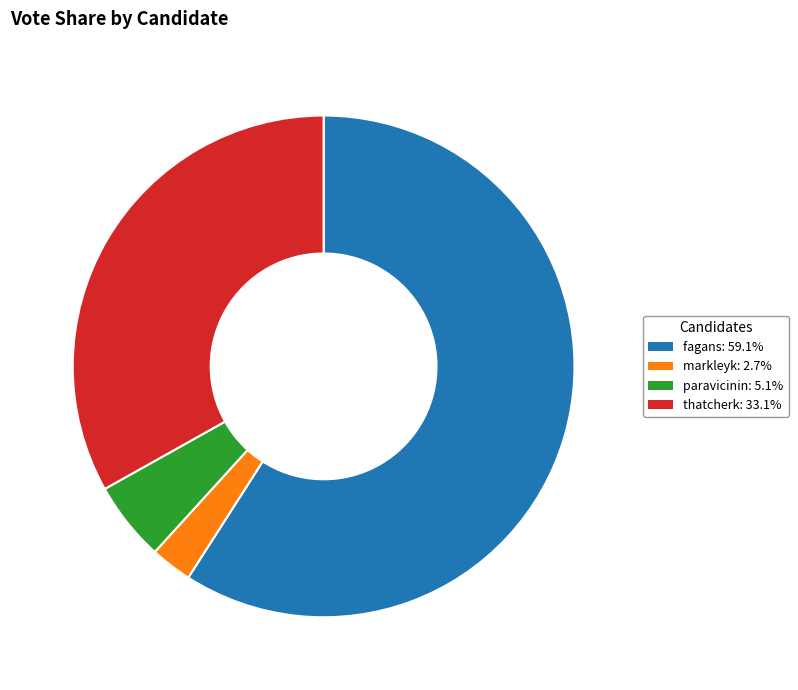

Is there a majority slice in this chart?

Yes